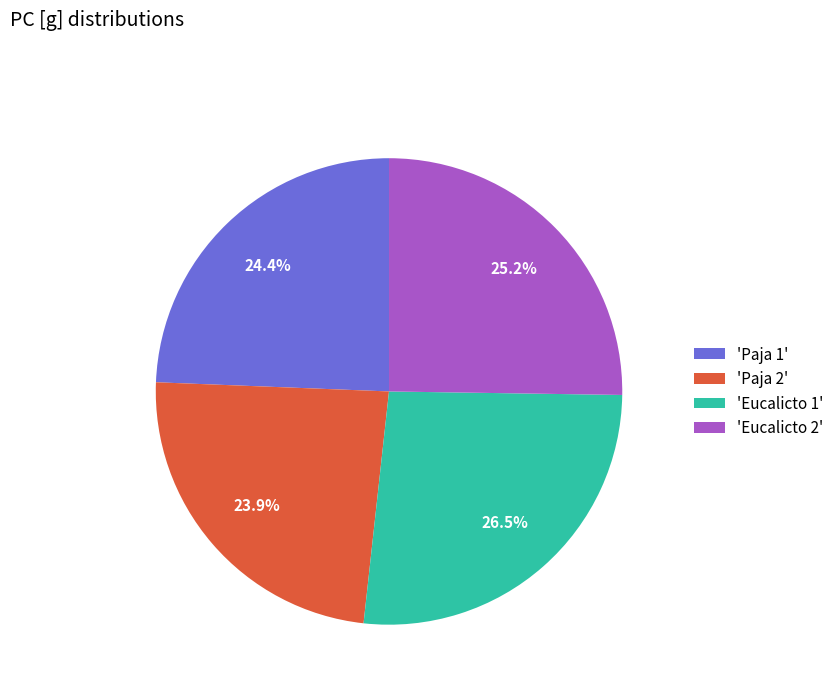

What is the ratio of the value at 'Paja 2' to the value at 'Eucalicto 1'?

0.9